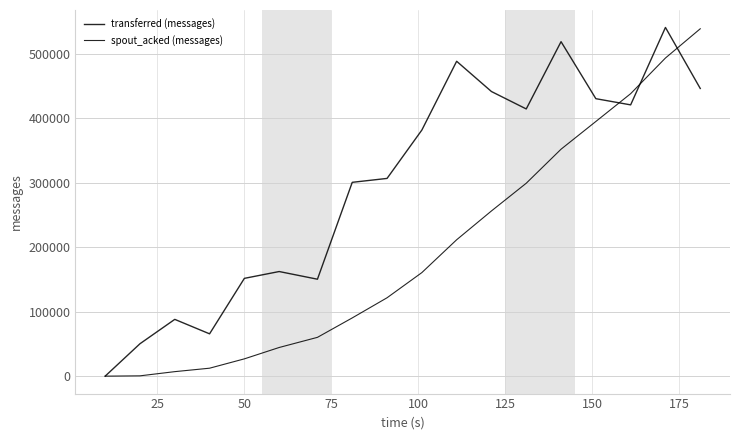

What is the average value of the spout_acked (messages) series?

194748